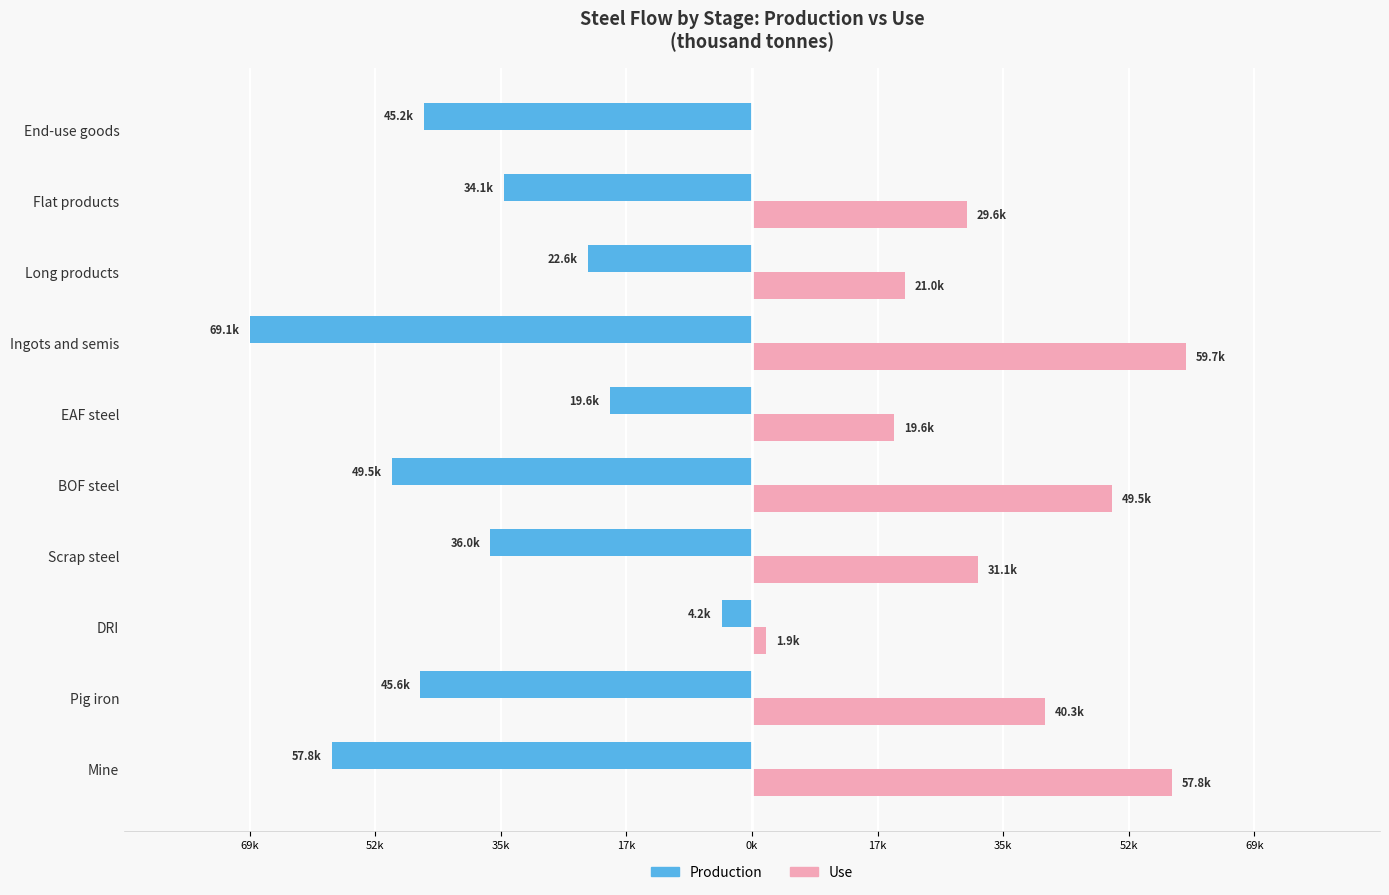

Which series has the largest range (max minus min)?

Production